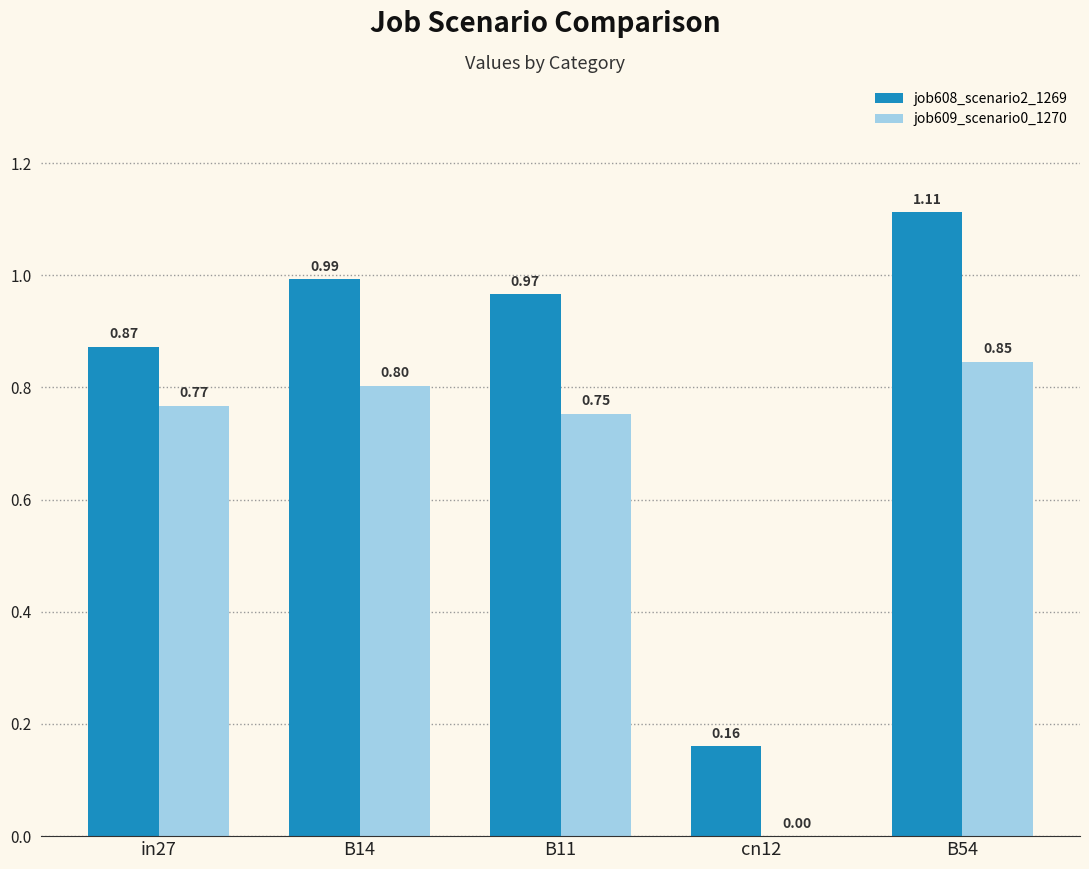

What is the sum of all job609_scenario0_1270 values?

3.2